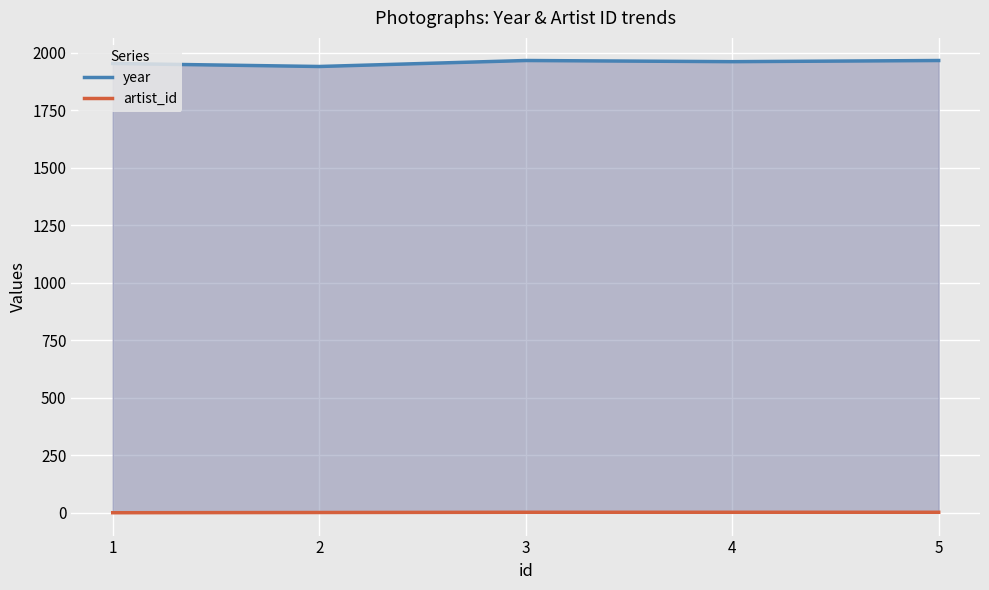

What is the difference between the maximum and minimum values in the year series?

26